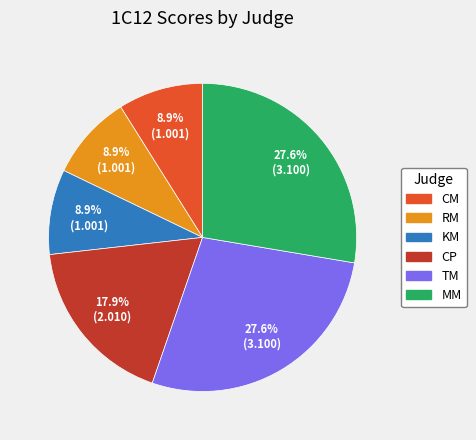

What percentage is NOT represented by KM?

91.1%